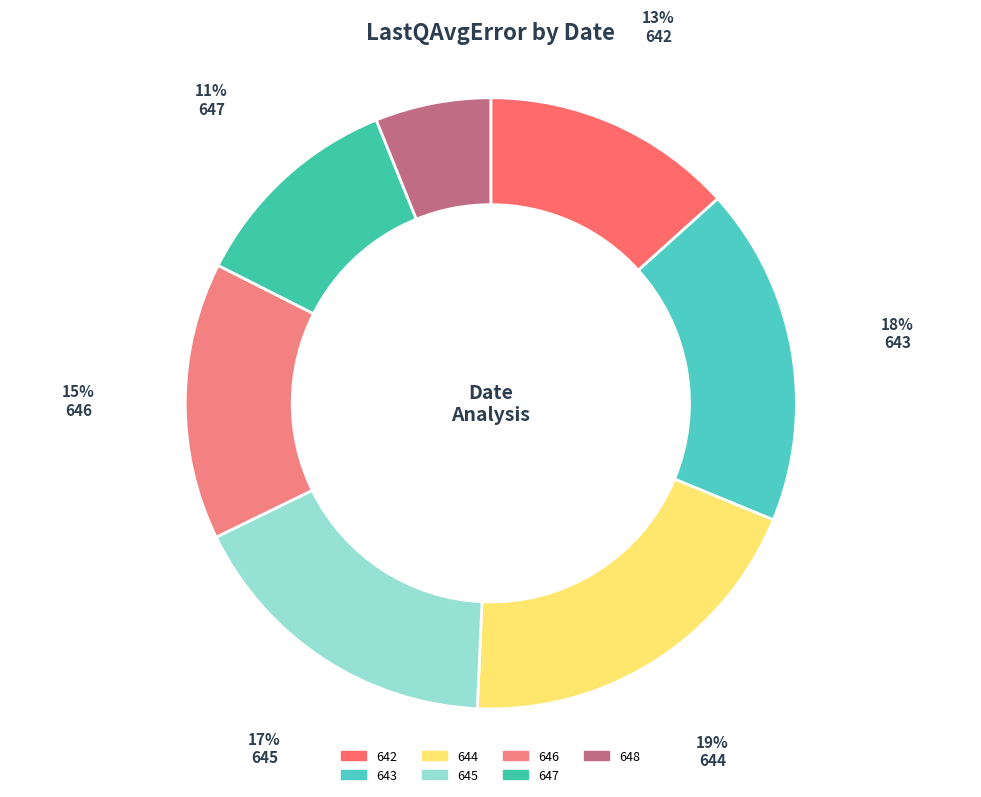

What percentage is the 642 slice, to the nearest percent?

13%